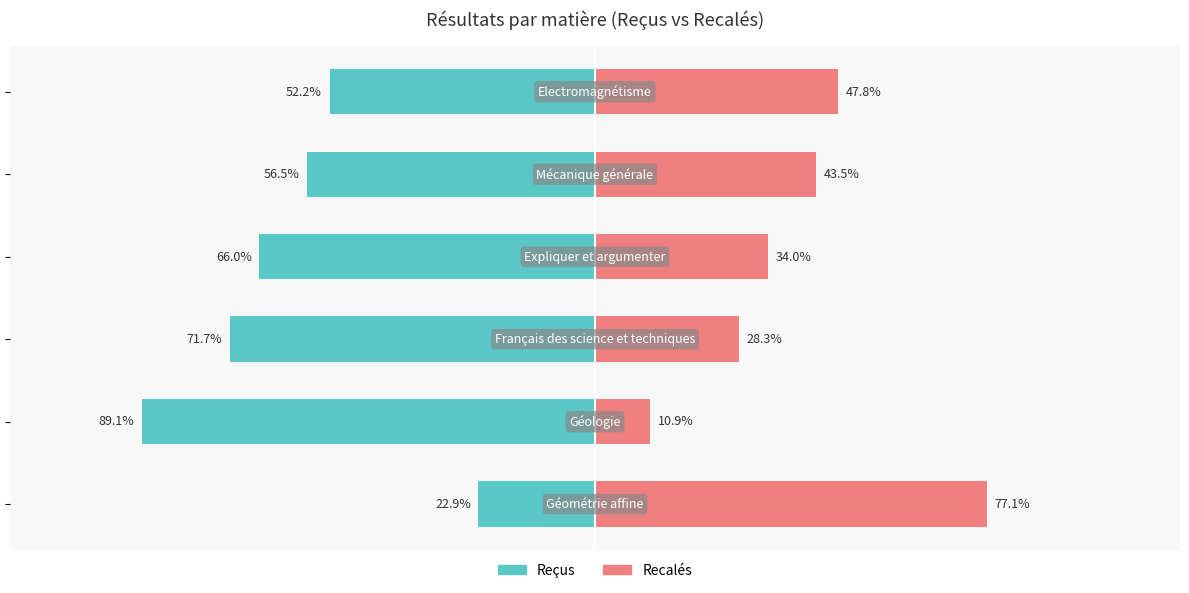

How many data points does each series have?

6